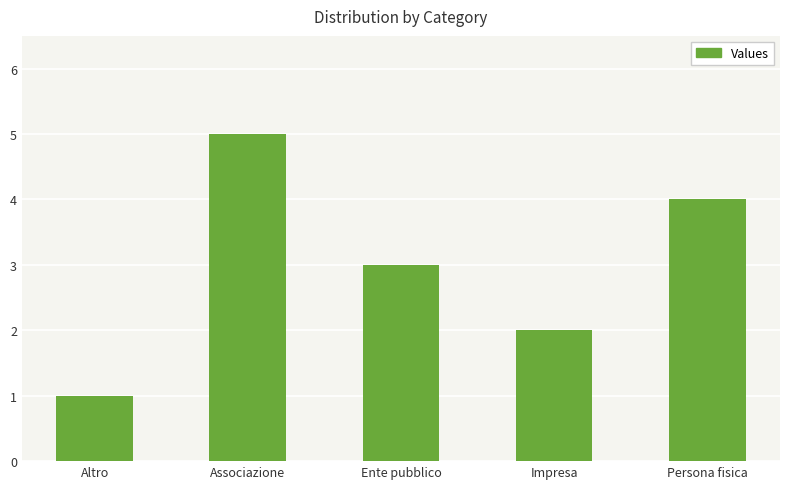

Where is the data nearest to the value 3?

Ente pubblico